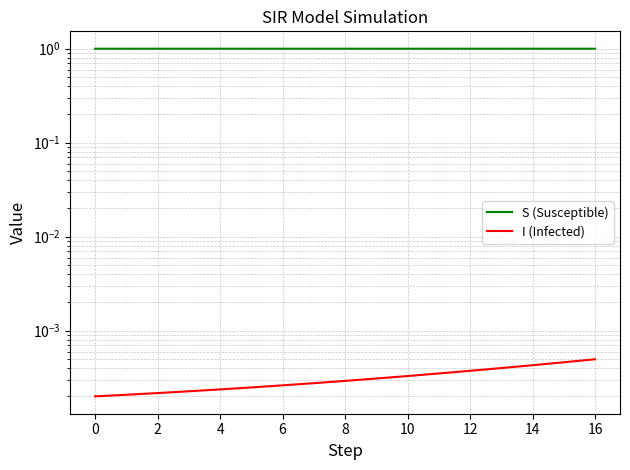

Reading right to left, transcribe all the data shown in this chart.

S (Susceptible): 1.0	1.0	1.0	1.0	1.0	1.0	1.0	1.0	1.0	1.0	1.0	1.0	1.0	1.0	1.0	1.0	1.0
I (Infected): 0.0	0.0	0.0	0.0	0.0	0.0	0.0	0.0	0.0	0.0	0.0	0.0	0.0	0.0	0.0	0.0	0.0